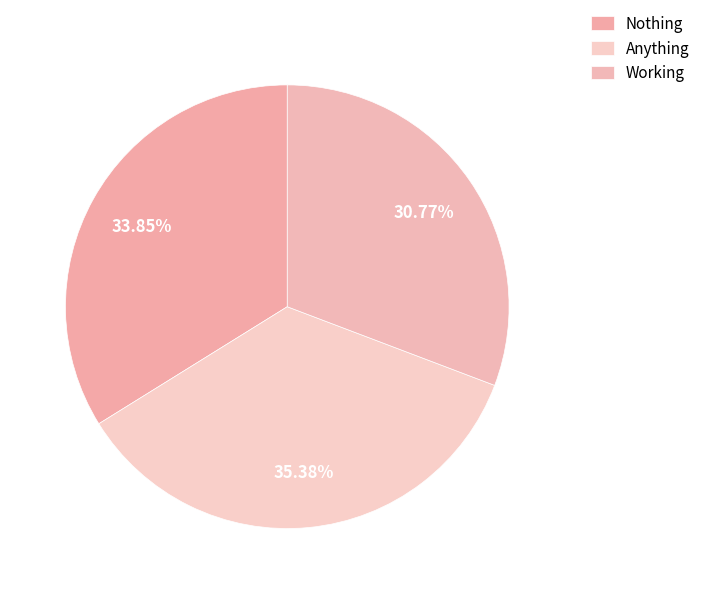

Which category has the smallest portion of the pie?

Working